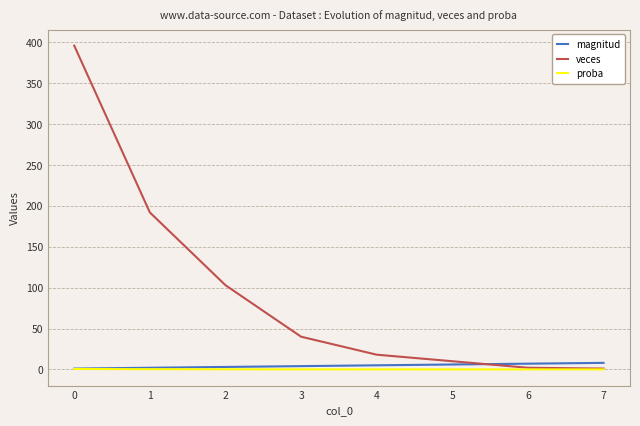

Which series has the widest spread of values?

veces